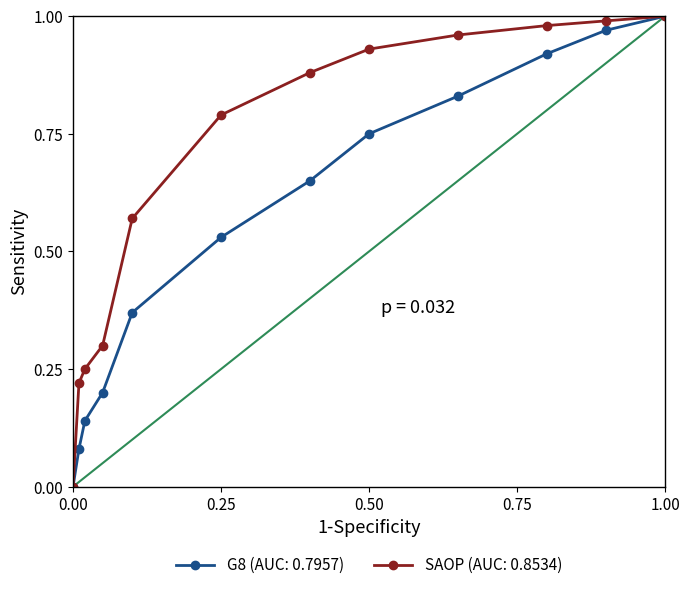

True or false: SAOP (AUC: 0.8534) has more than 1 interior local peaks.

False